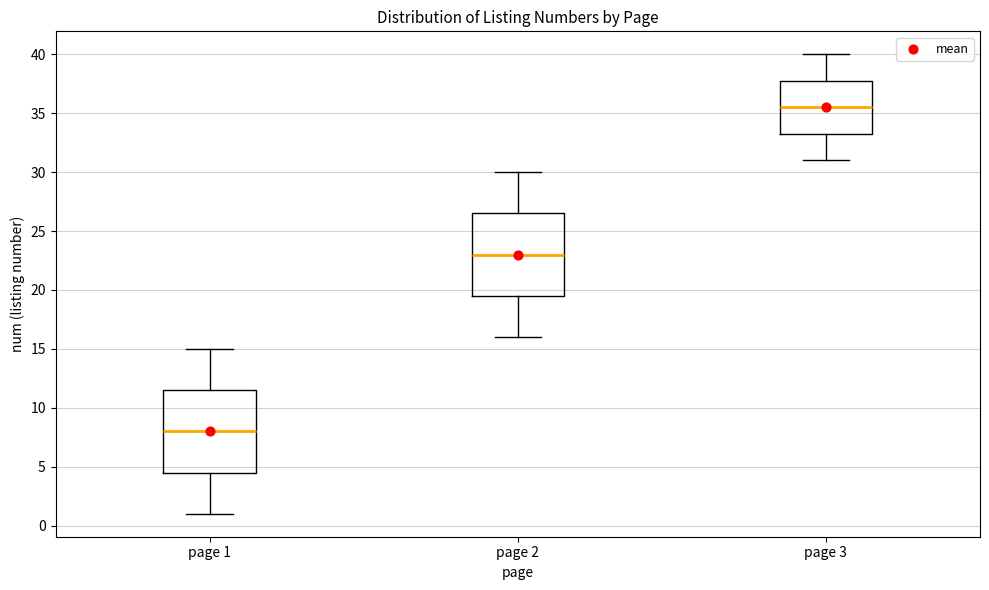

Which box's median line is the lowest?

page 1